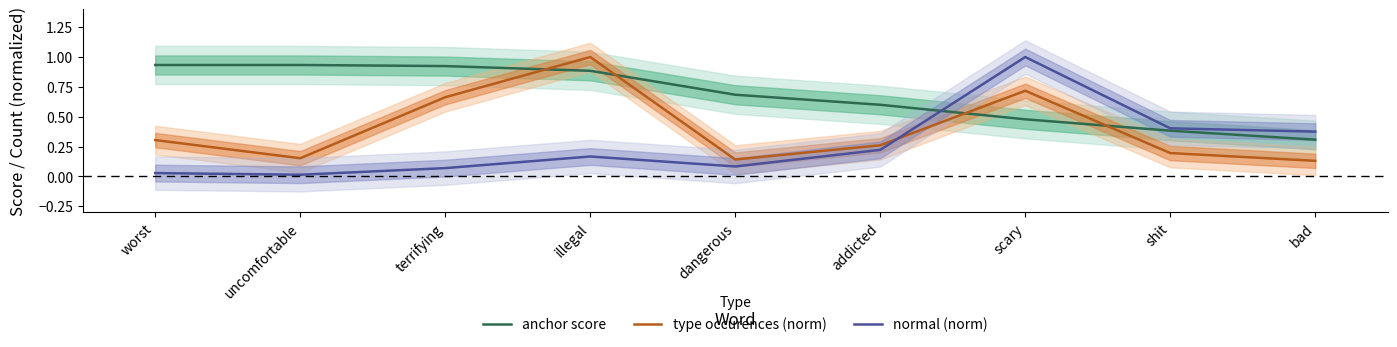

Reading left to right, what are all the values shown in this chart?

anchor score: 0.9	0.9	0.9	0.9	0.7	0.6	0.5	0.4	0.3
type occurences (norm): 0.3	0.2	0.7	1.0	0.1	0.3	0.7	0.2	0.1
normal (norm): 0.0	0.0	0.1	0.2	0.1	0.2	1.0	0.4	0.4